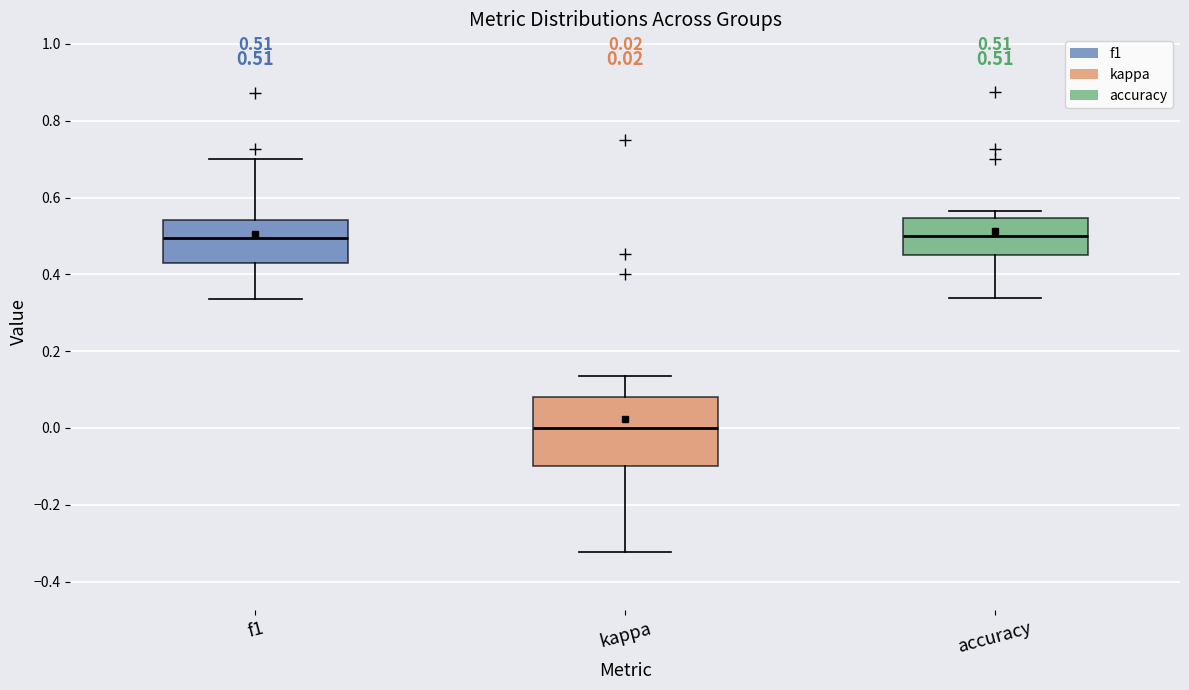

Which box is the tallest, from its lower edge to its upper edge?

kappa